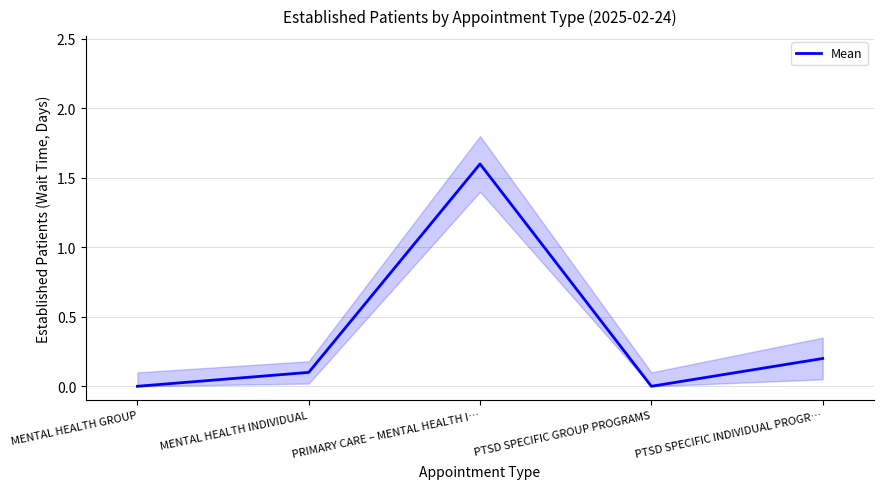

At which category does the data reach its first local valley?

PTSD SPECIFIC GROUP PROGRAMS